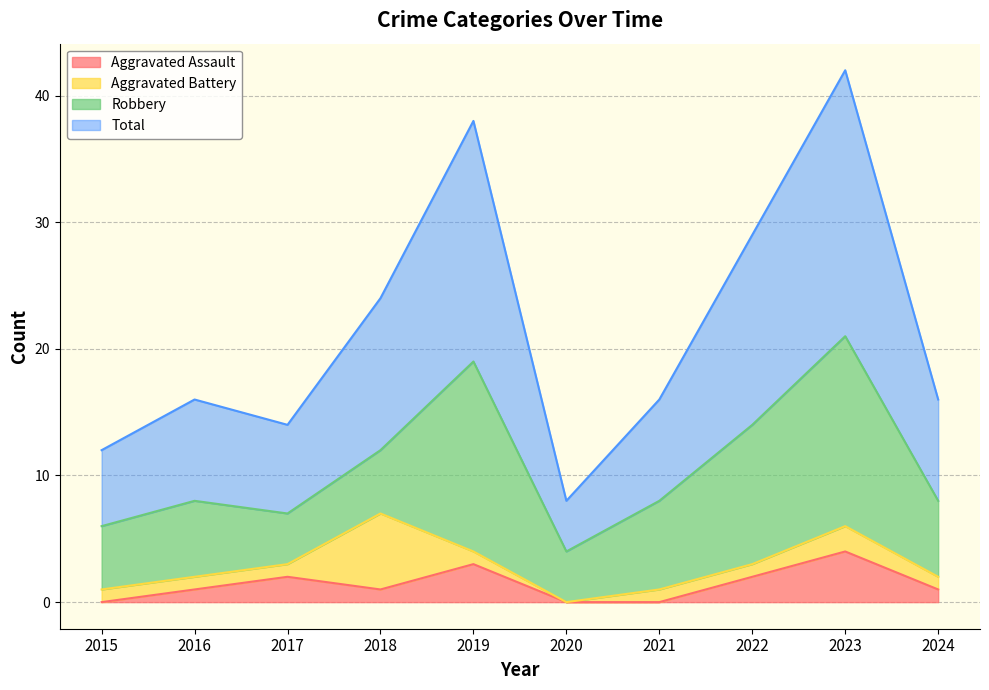

True or false: Total has a value of 8 at 2020.

True